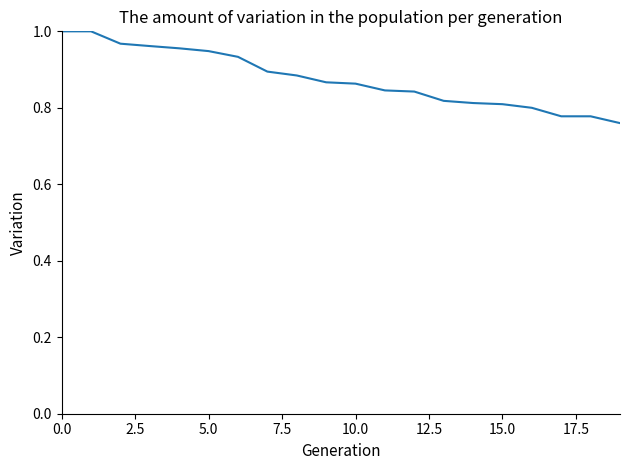

Count the values in the range 0 to 1.

20